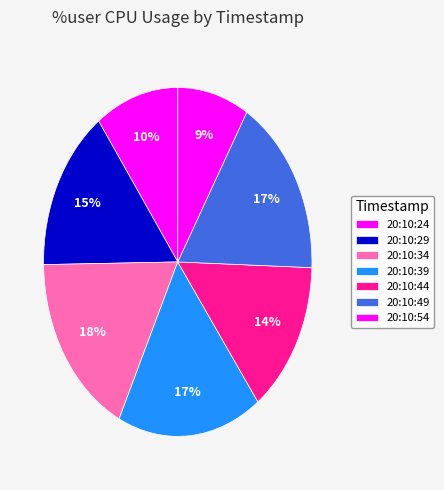

Count the number of slices in the pie.

7